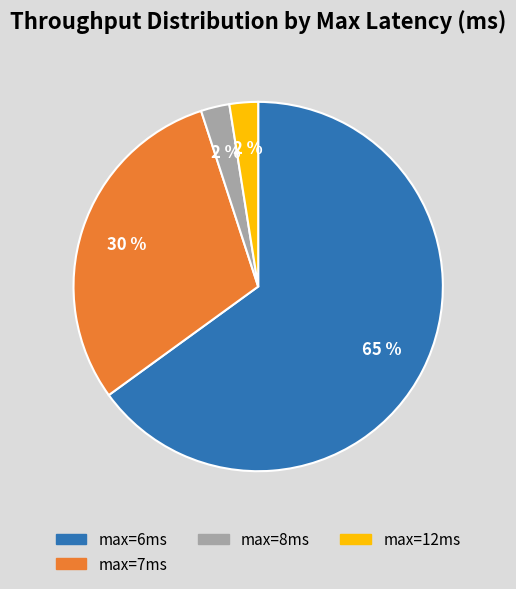

What percentage is the max=6ms slice, to the nearest percent?

65%